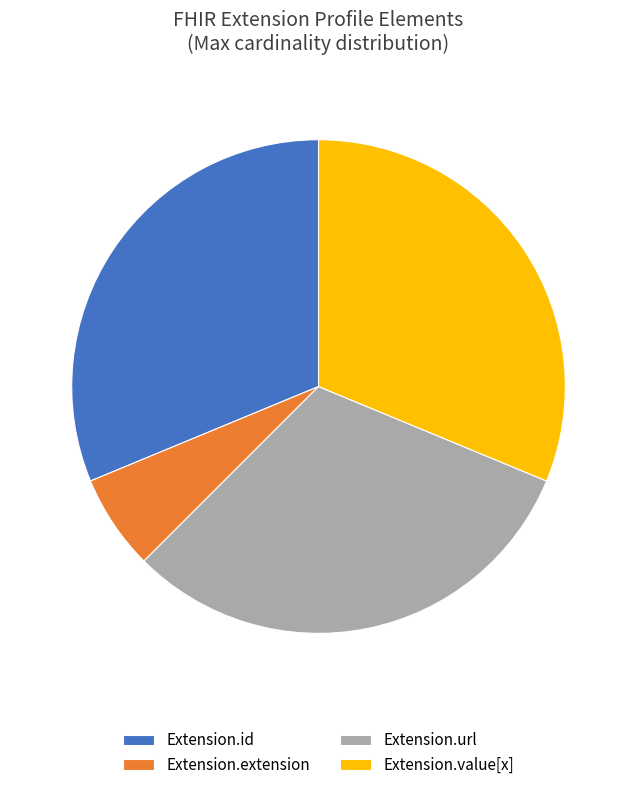

Combined, do Extension.extension and Extension.id account for over 50%?

No